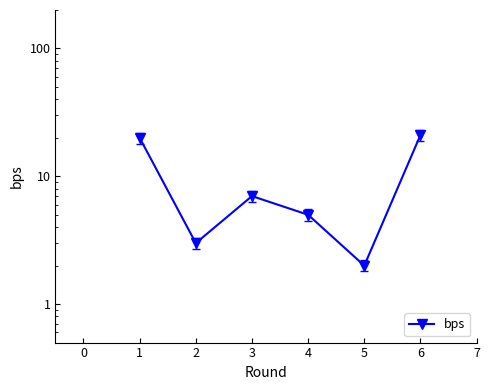

How many data points are above 7?

2